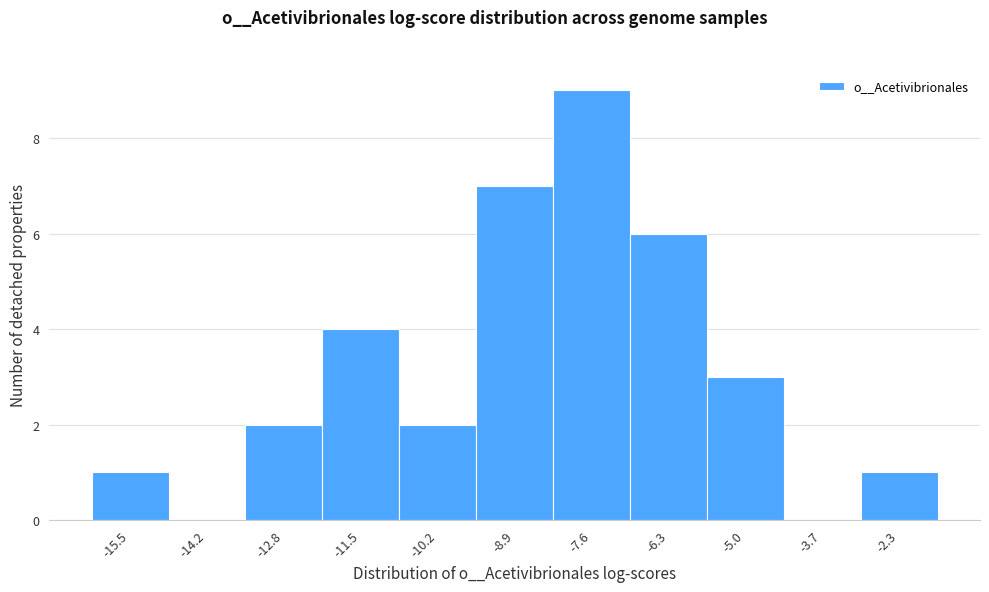

Over which range of the x-axis is the bar tallest?

-8.2 to -7.0